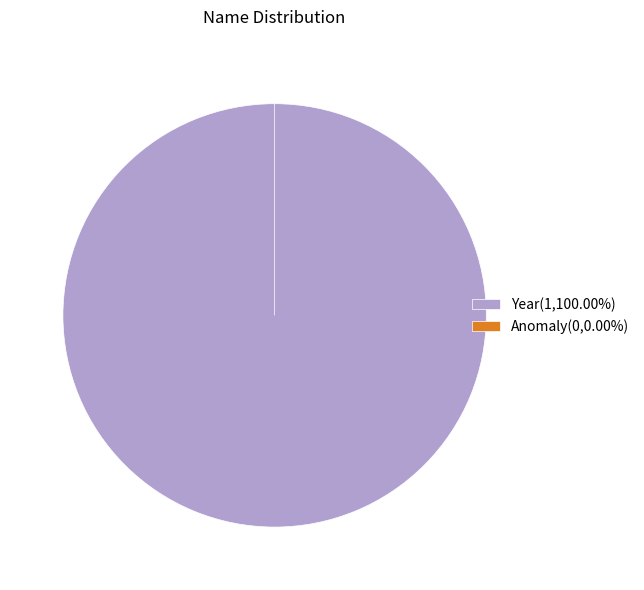

Count the number of slices in the pie.

2